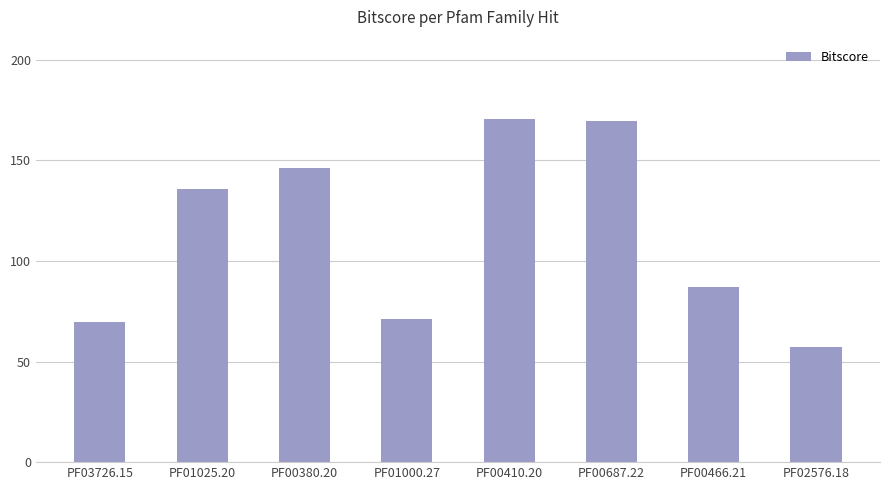

Reading right to left, transcribe all the data shown in this chart.

PF02576.18=57.4	PF00466.21=86.9	PF00687.22=169.5	PF00410.20=170.8	PF01000.27=71.3	PF00380.20=146.4	PF01025.20=135.6	PF03726.15=69.7